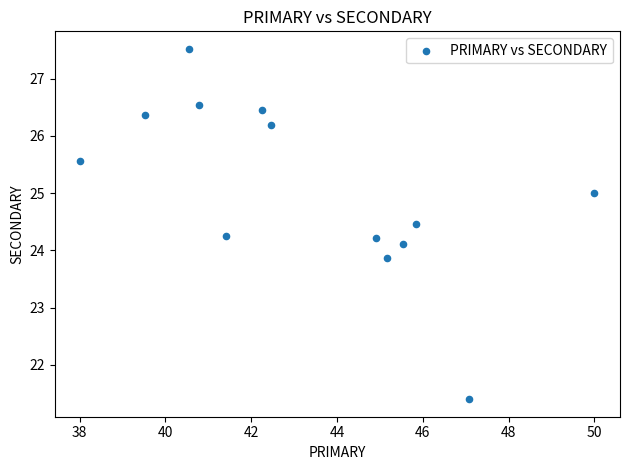

What is the range of Y values (max minus min)?

6.1